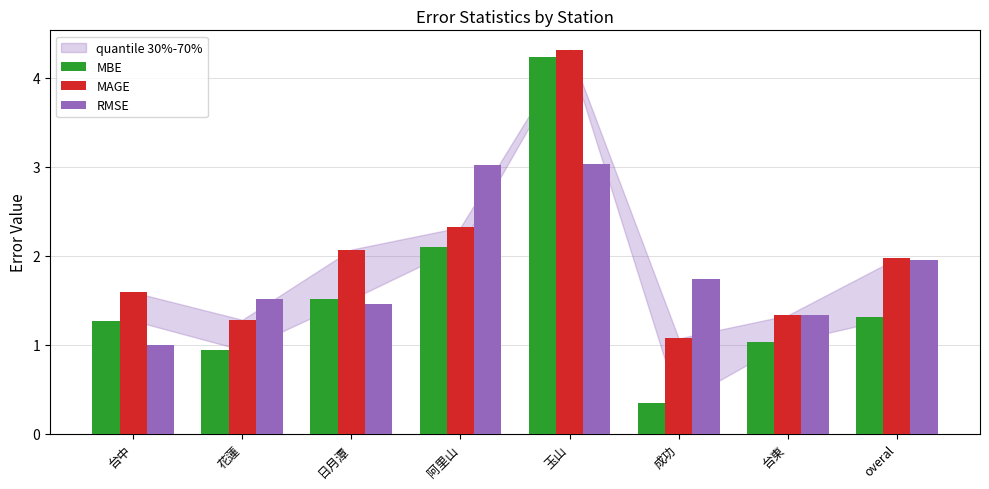

Which series changed the most between 花蓮 and 成功?

MBE